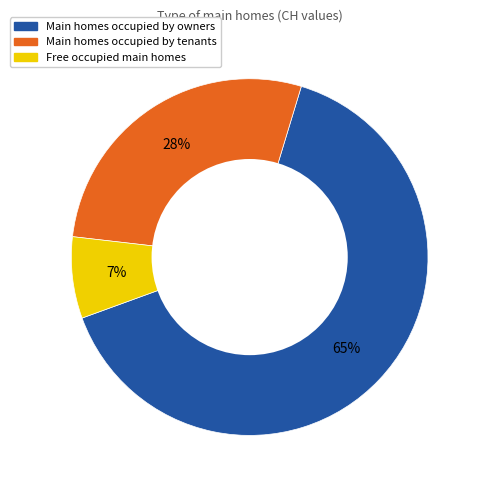

Is there any slice that represents more than half of the pie?

Yes